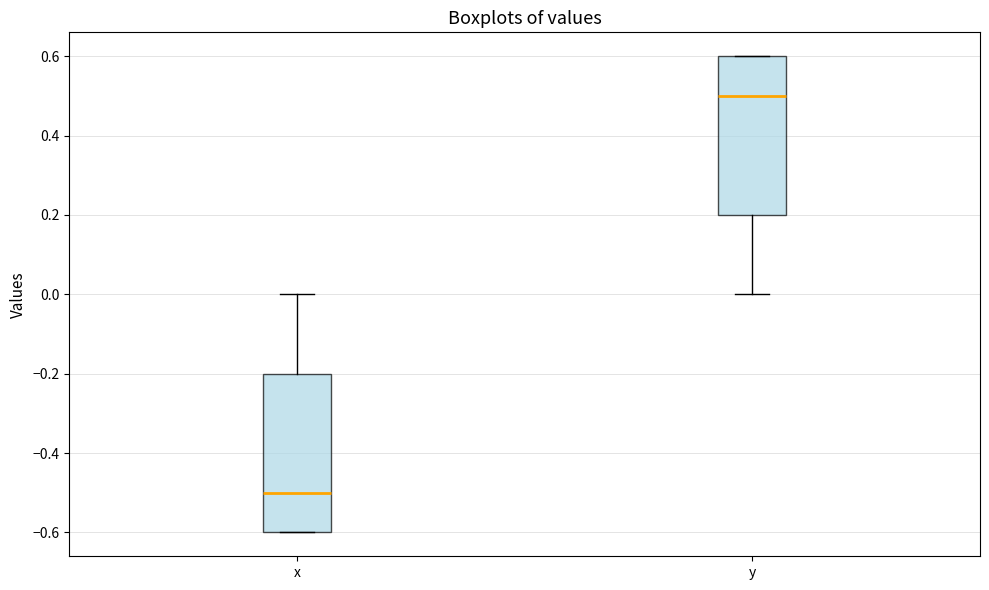

Reading left to right, transcribe this box plot: for each box, give where its median line is, the range the box spans, and where its two whiskers end, as read against the y-axis. The values are not printed on the chart, so give them approximately, as read against the axis.

x: median -0.5, box -0.6 to -0.2, whiskers -0.6 to 0.0
y: median 0.5, box 0.2 to 0.6, whiskers 0.0 to 0.6